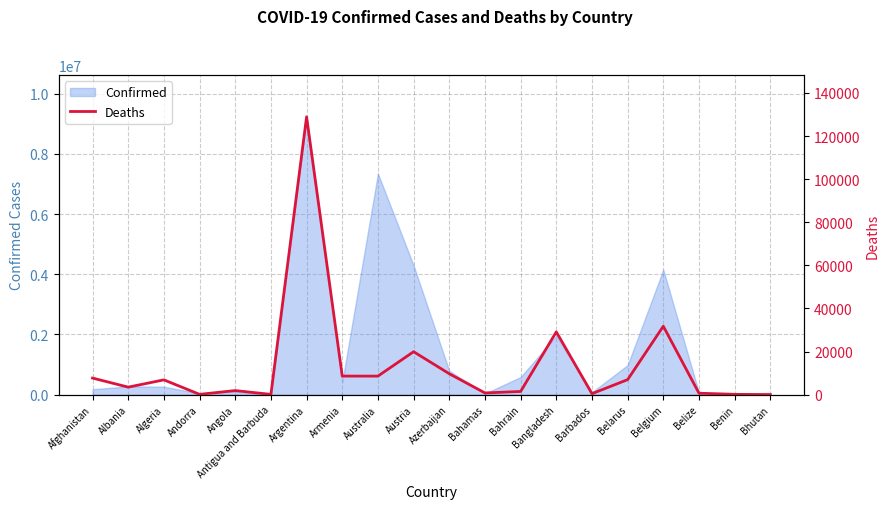

Is it true that Confirmed equals 7345903 at Australia?

True